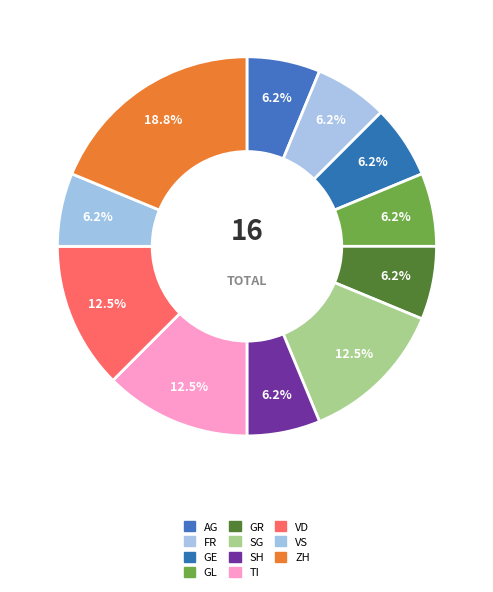

How many segments does this pie chart have?

11